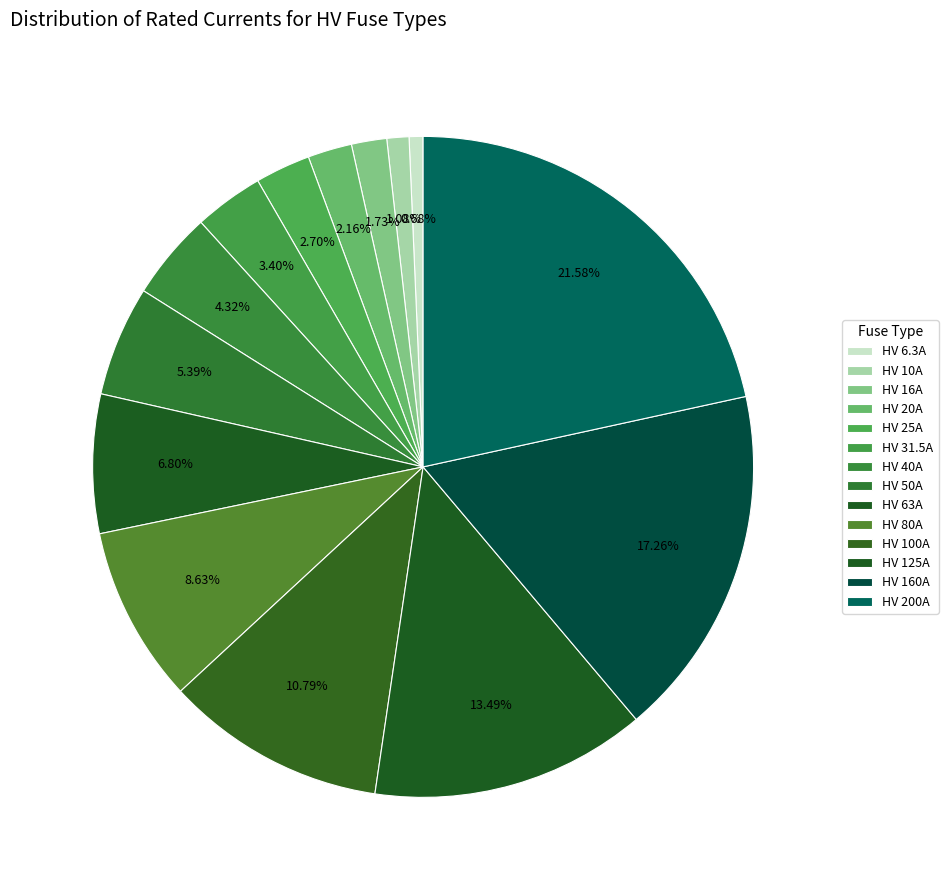

True or false: HV 25A accounts for 3% of the total.

True